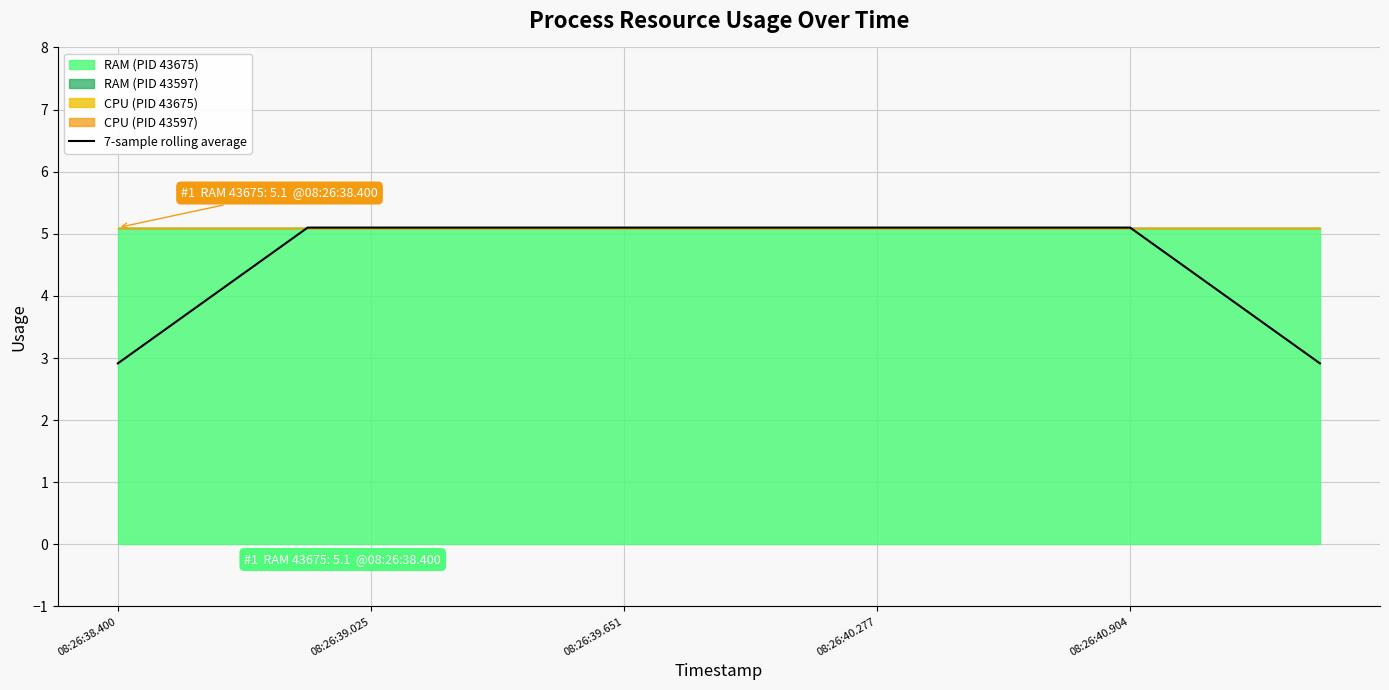

True or false: 7-sample rolling average has a value of 9.0 at 08:26:40.277.

False